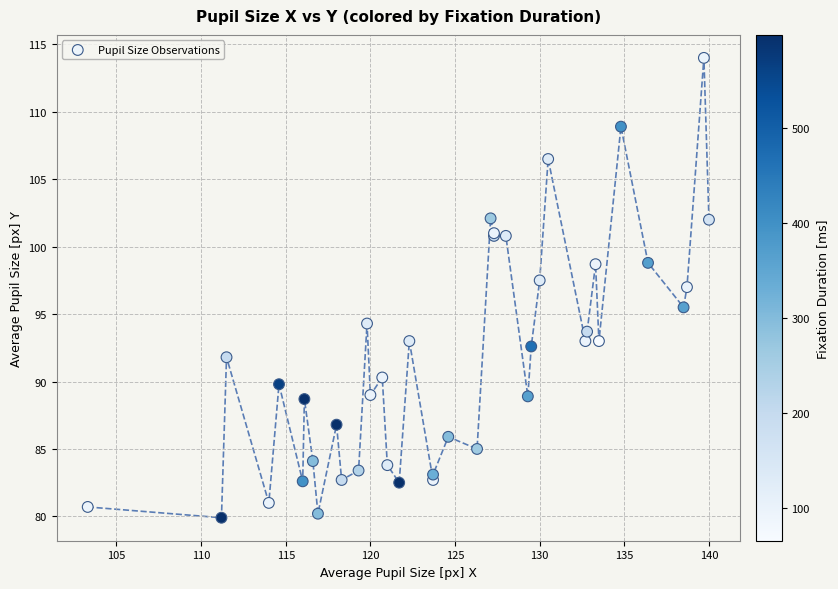

What Y value in the scatter plot is closest to 96?

95.5